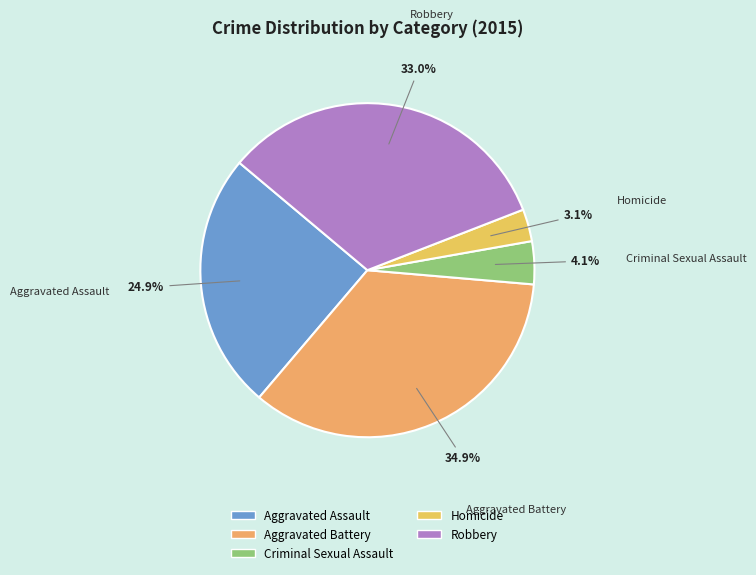

To the nearest percent, what is the difference between the largest and smallest slice percentages?

32%